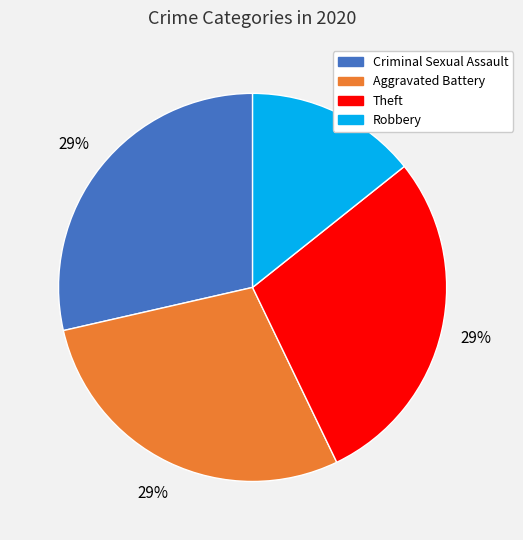

To the nearest percent, what portion does Aggravated Battery represent?

29%